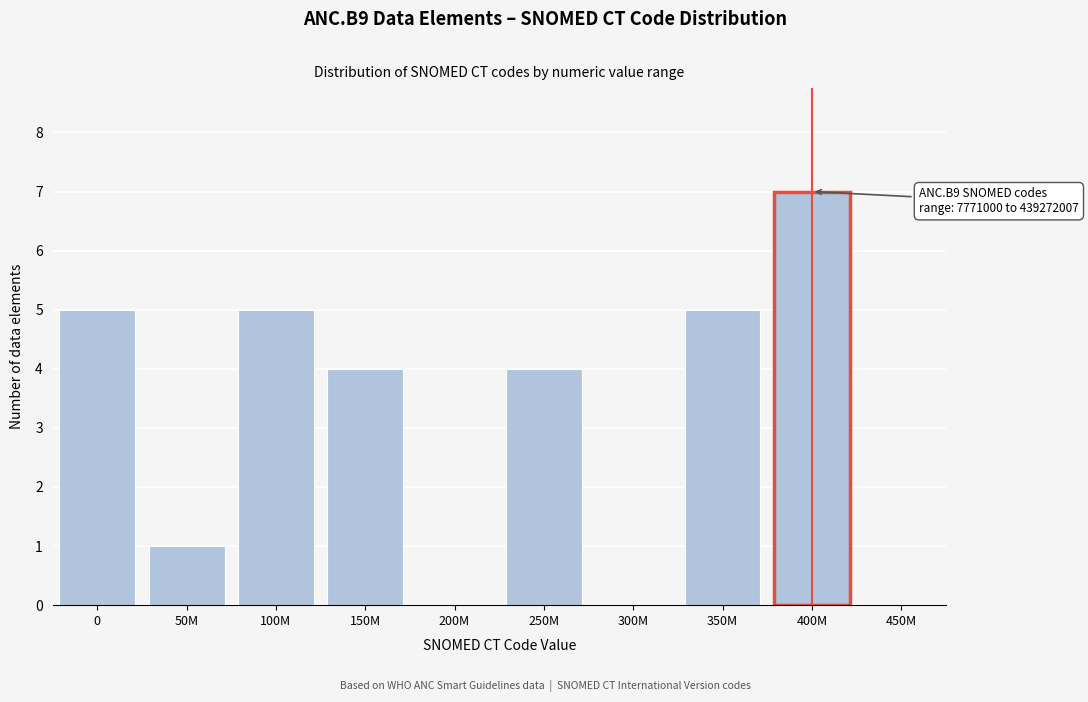

Reading left to right, list all the values displayed in this chart.

0=5	50M=1	100M=5	150M=4	200M=0	250M=4	300M=0	350M=5	400M=7	450M=0